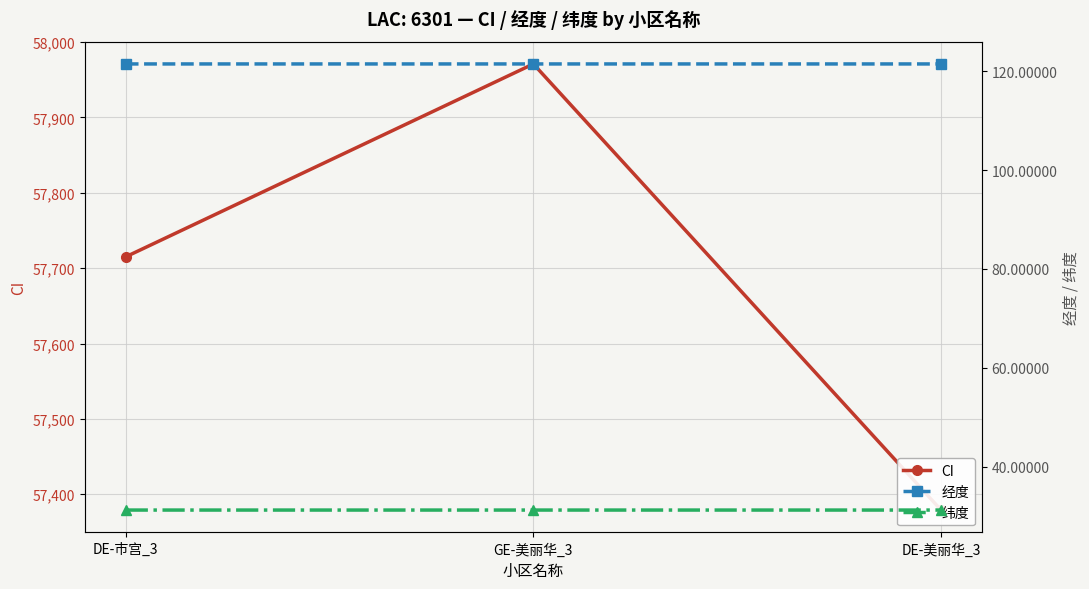

What value does the CI series have at DE-美丽华_3?

57379.0